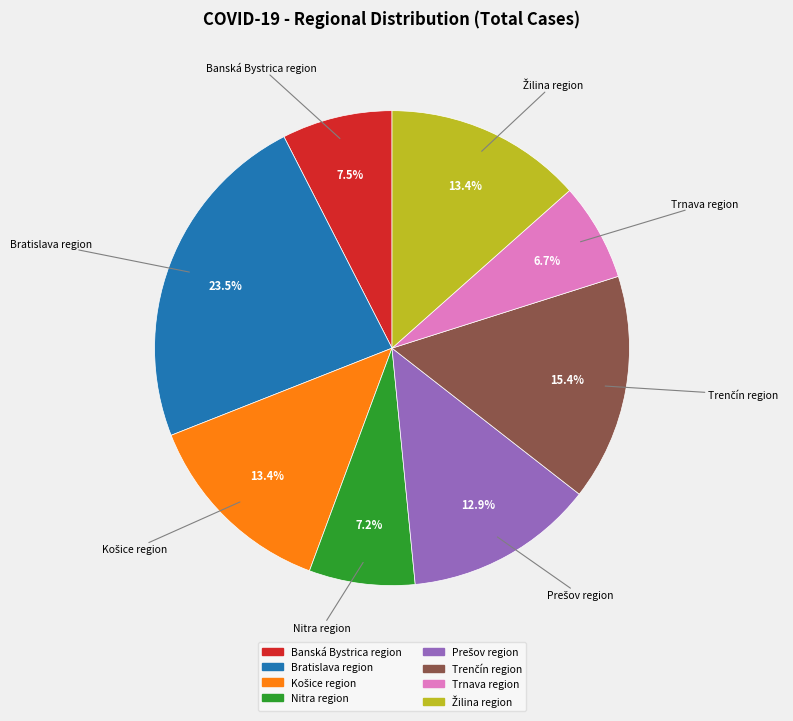

What is the largest slice in the pie chart?

Bratislava region